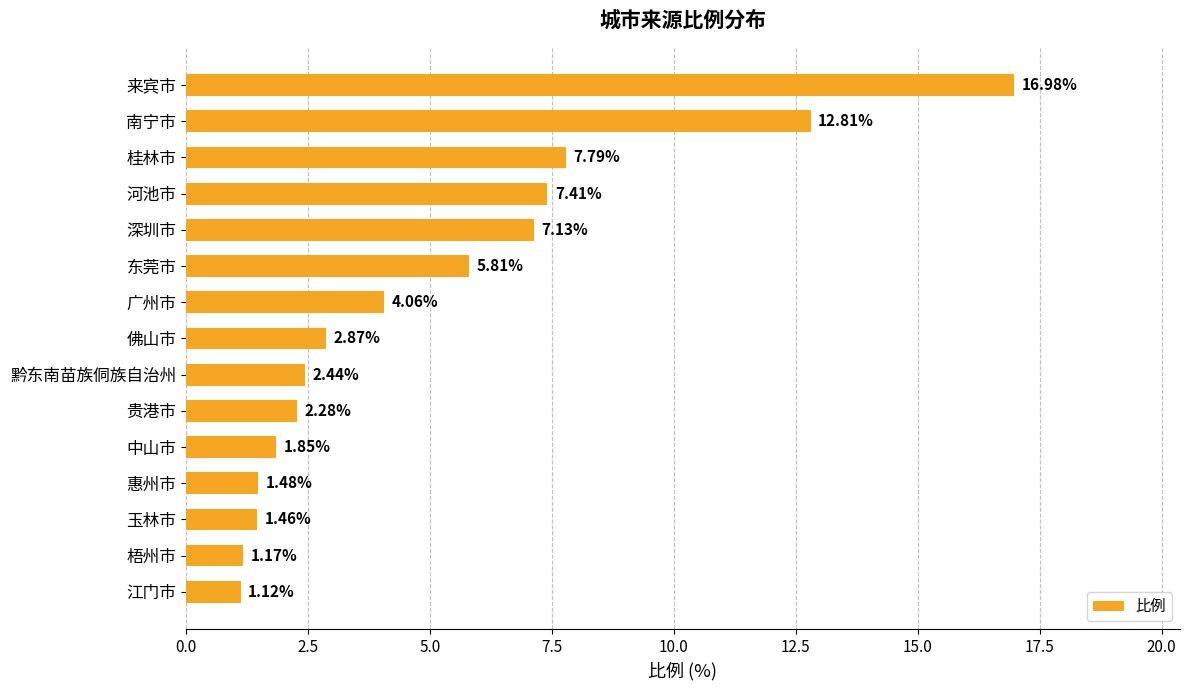

What is the label of the 15th bar from the bottom?

来宾市